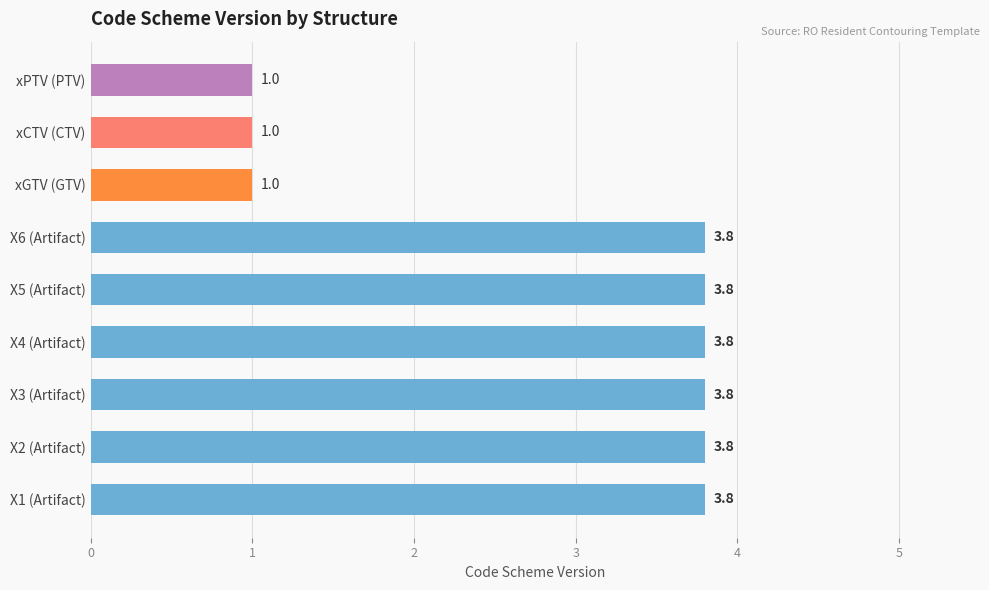

Reading bottom to top, transcribe all the data shown in this chart.

3.8	3.8	3.8	3.8	3.8	3.8	1.0	1.0	1.0